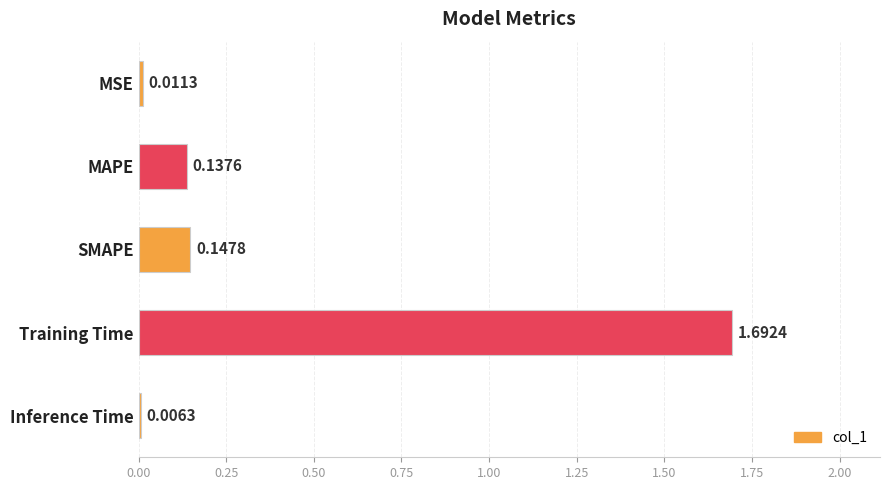

Which label corresponds to the largest value in the chart?

Training Time